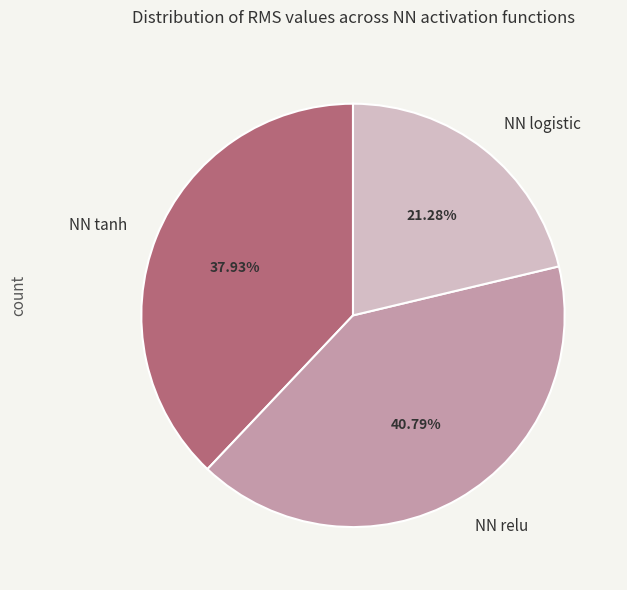

Does NN relu account for over 50% of the chart?

No